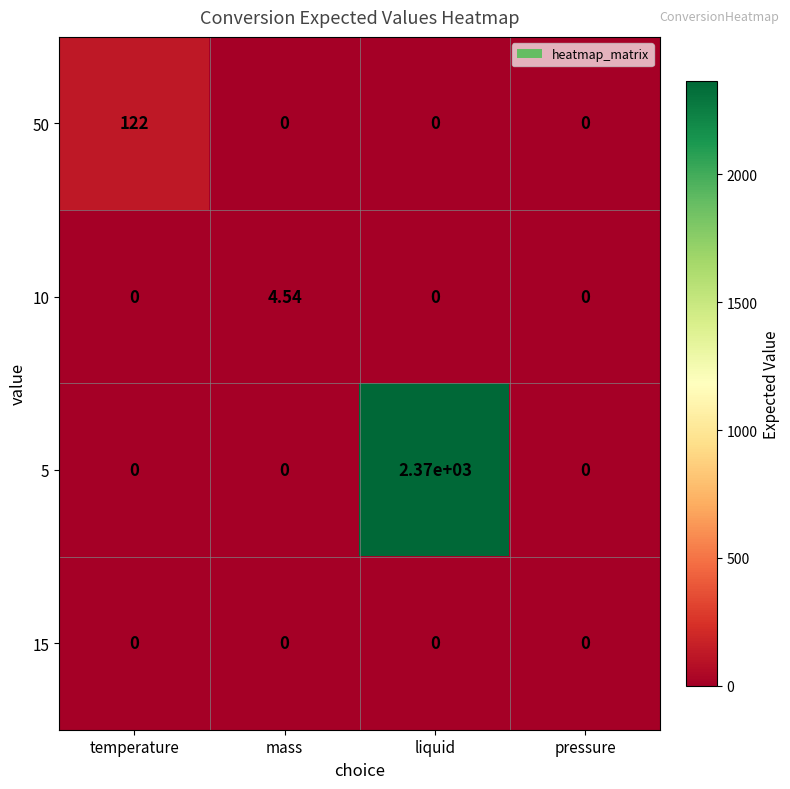

Which category has the highest value in the 5 series?

liquid